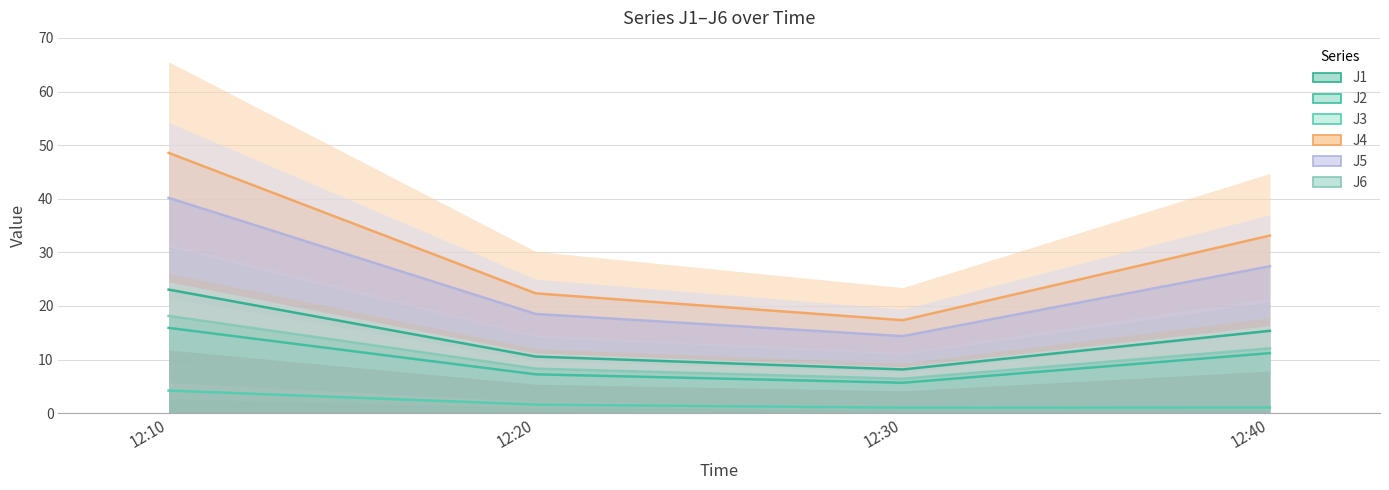

What is the total value across all series at 12:20?

68.6